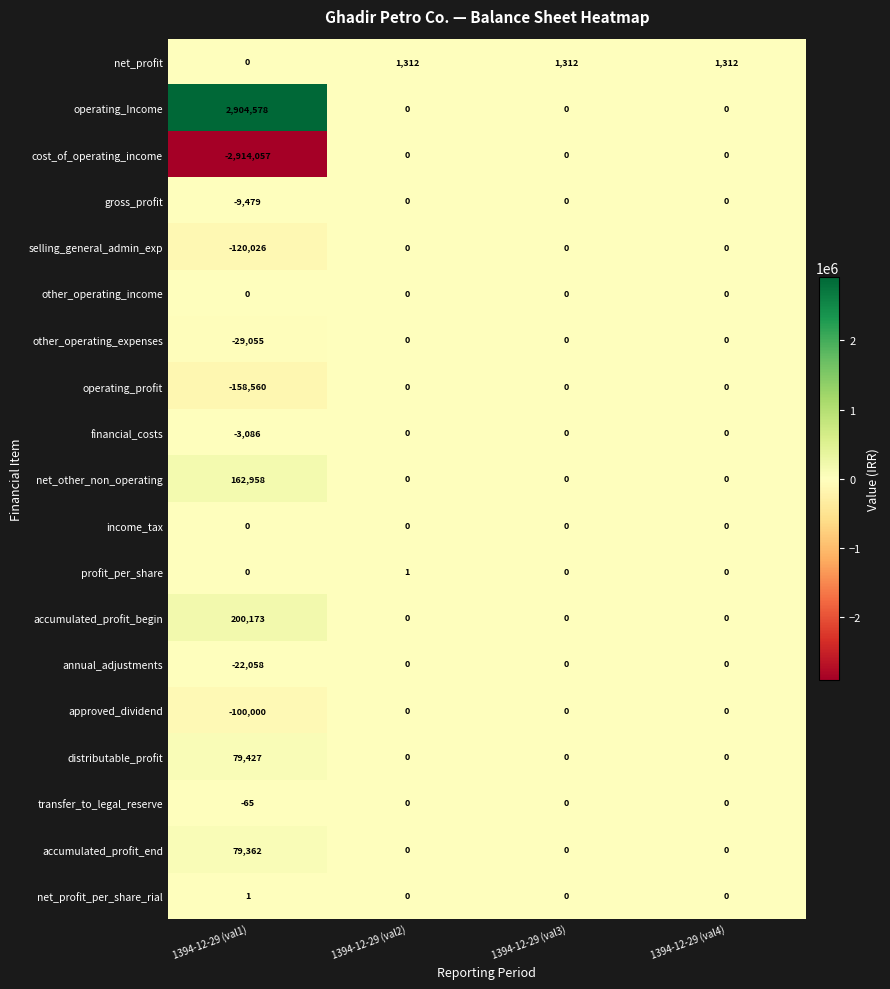

At which category is the sum across all series the highest?

1394-12-29 (val1)